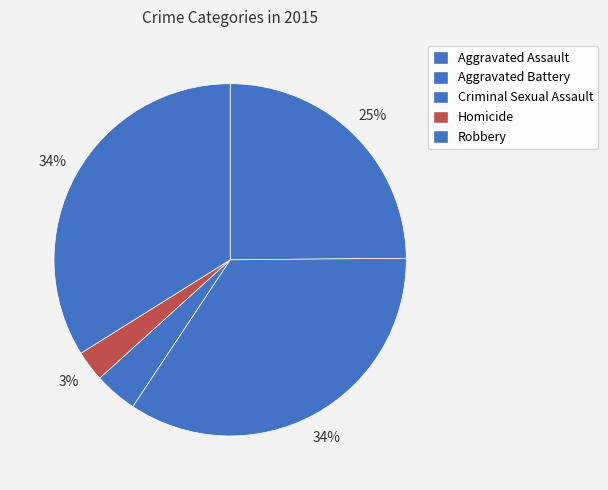

Does Robbery account for over 50% of the chart?

No